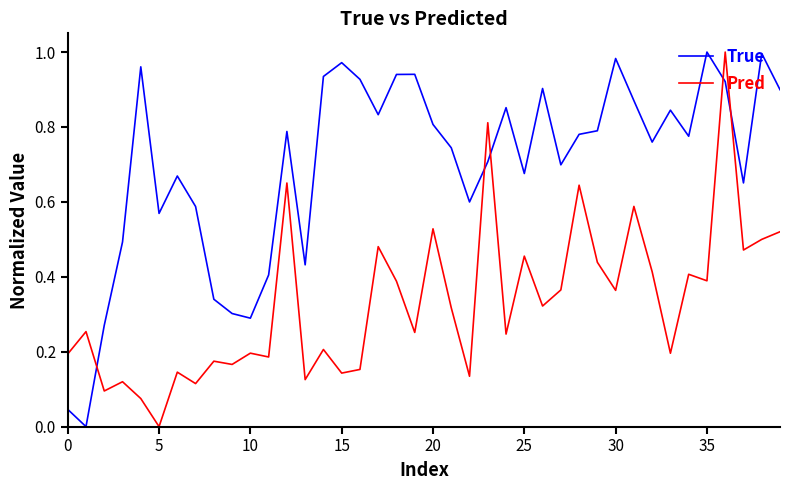

List the series in order of their overall mean, highest first.

True, Pred